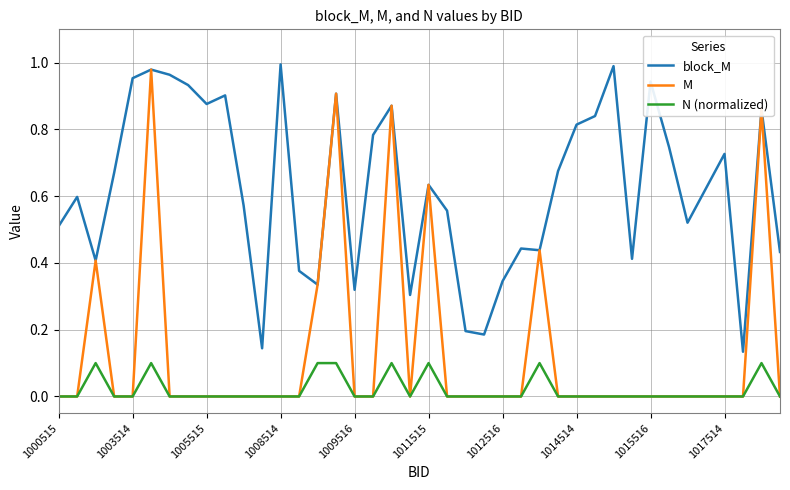

Which series has the largest total across all categories?

block_M